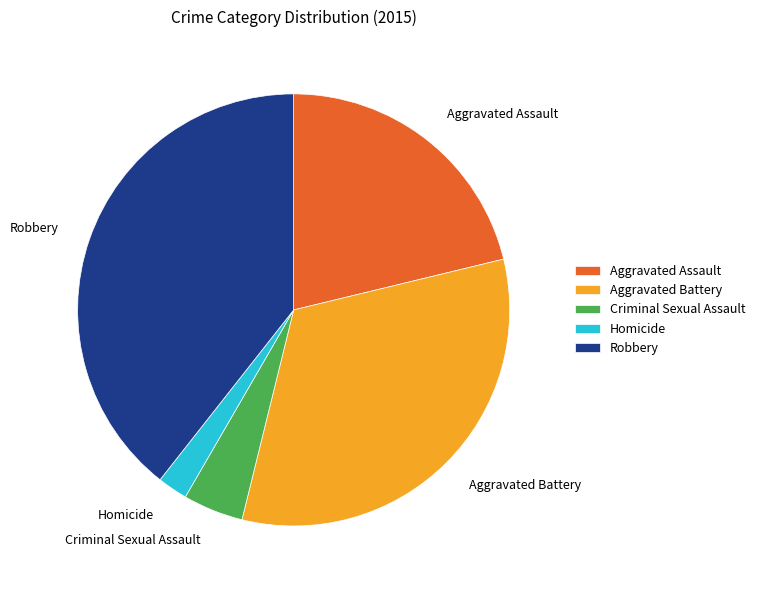

True or false: Robbery accounts for 39% of the total.

True